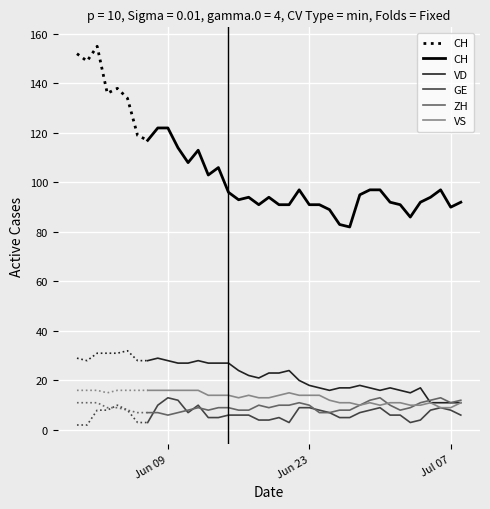

What is the highest value of the VD series?

29